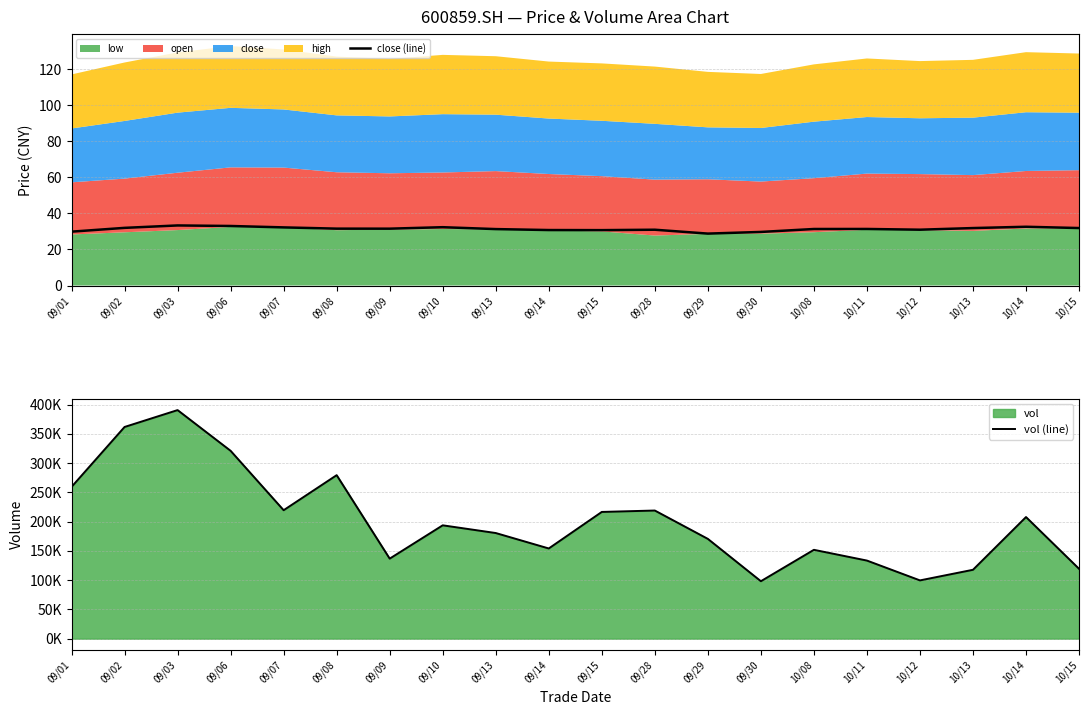

What is the total value across all series at 10/15?

119438.2